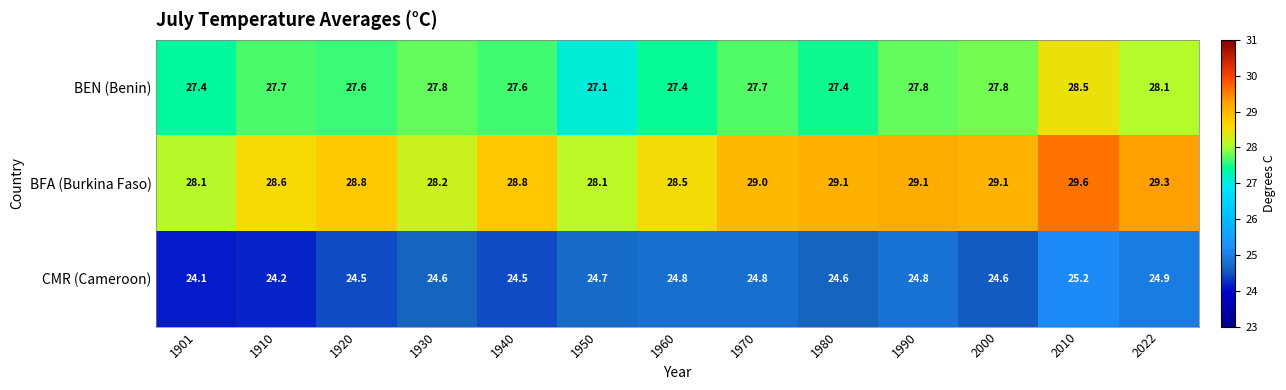

What is the difference between the maximum and second lowest values in the CMR (Cameroon) series?

1.0